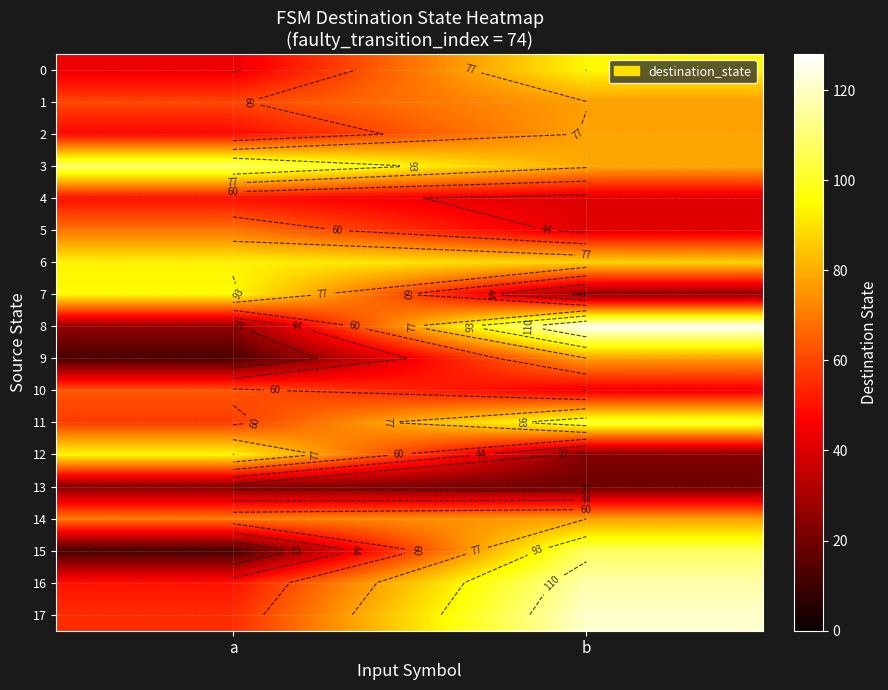

At how many categories does at least one series exceed 123?

1